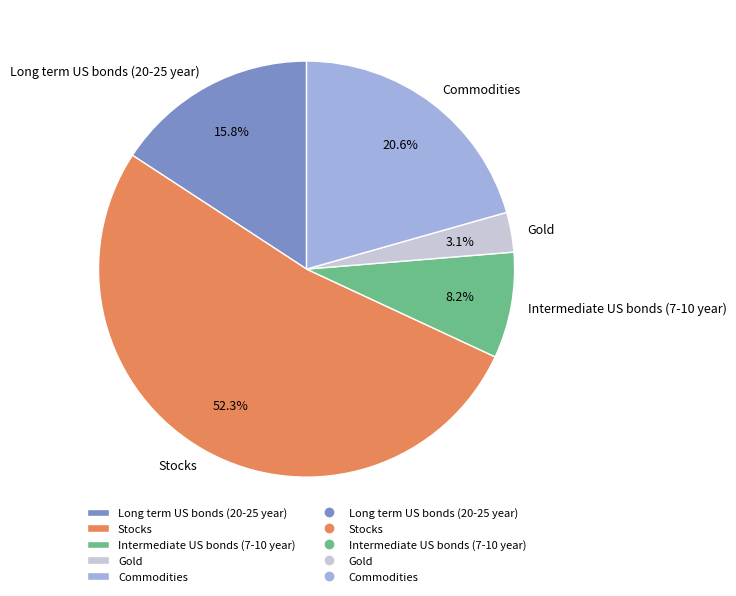

To the nearest percent, what is the difference between the Long term US bonds (20-25 year) and Gold slice percentages?

13%